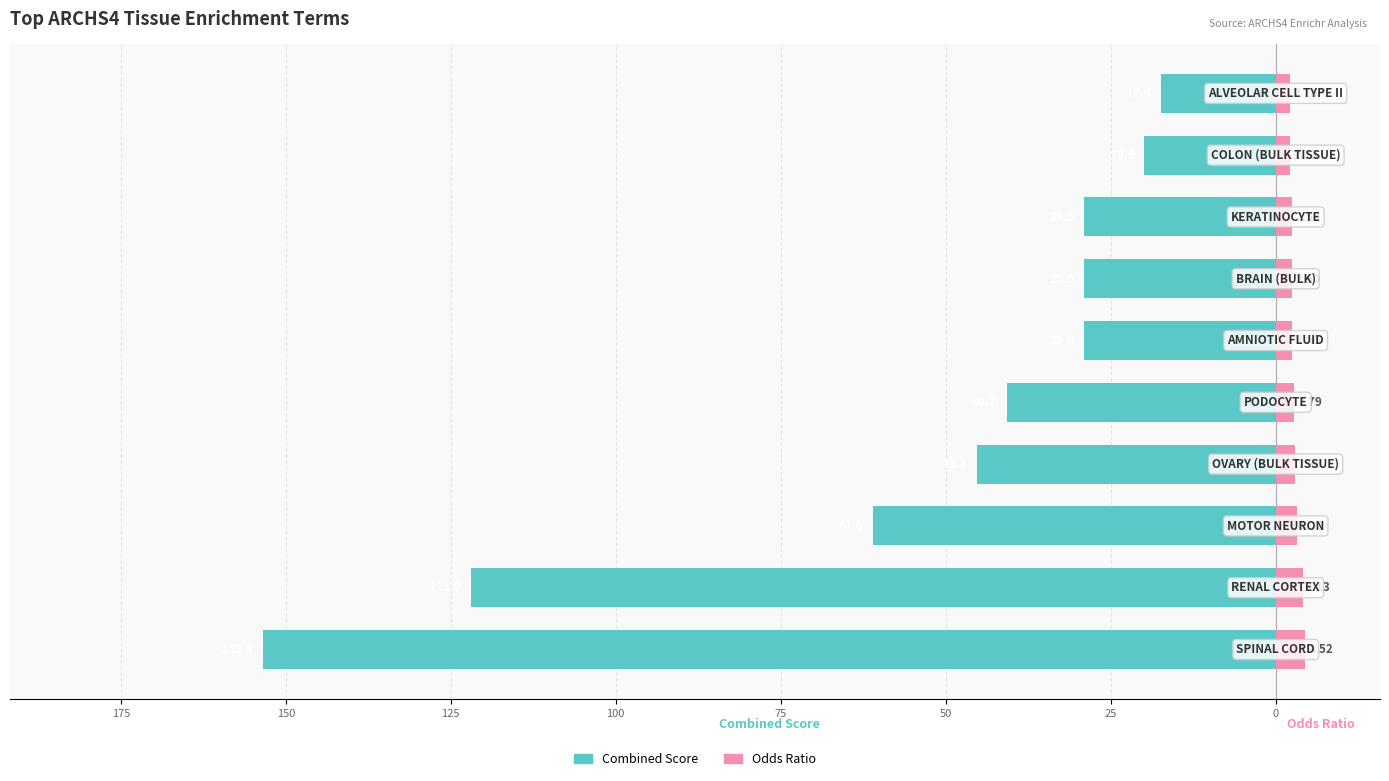

How many bars are there in each group?

2